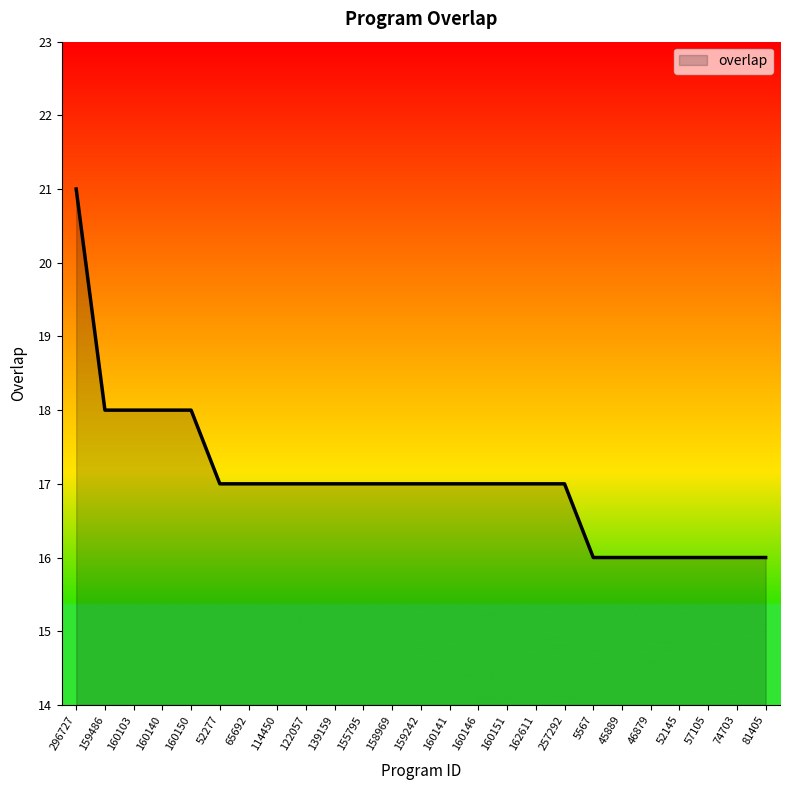

Approximately how many times larger is the value at 160146 compared to 65692?

1.0